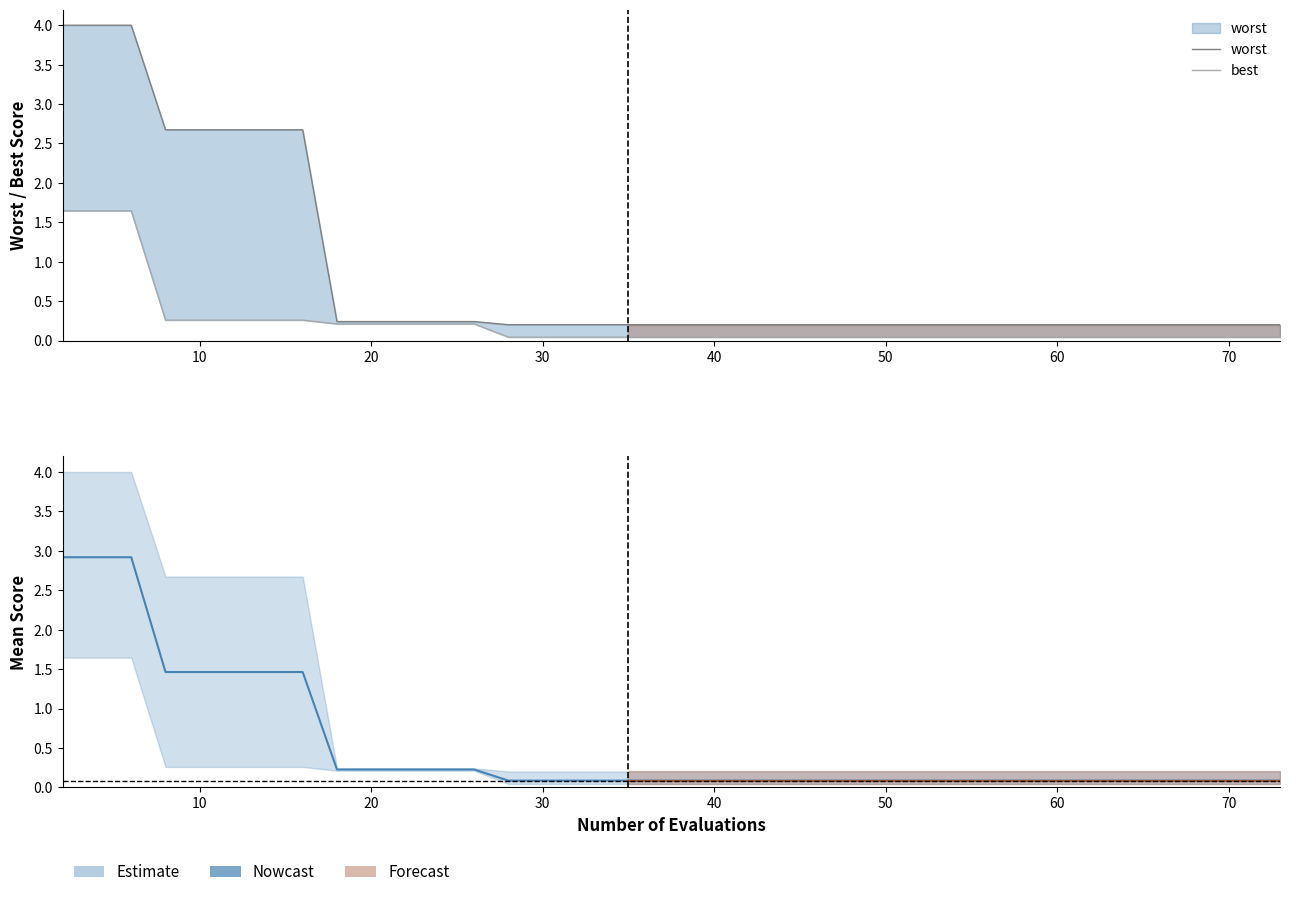

Is this an area chart (filled region under the line)?

No